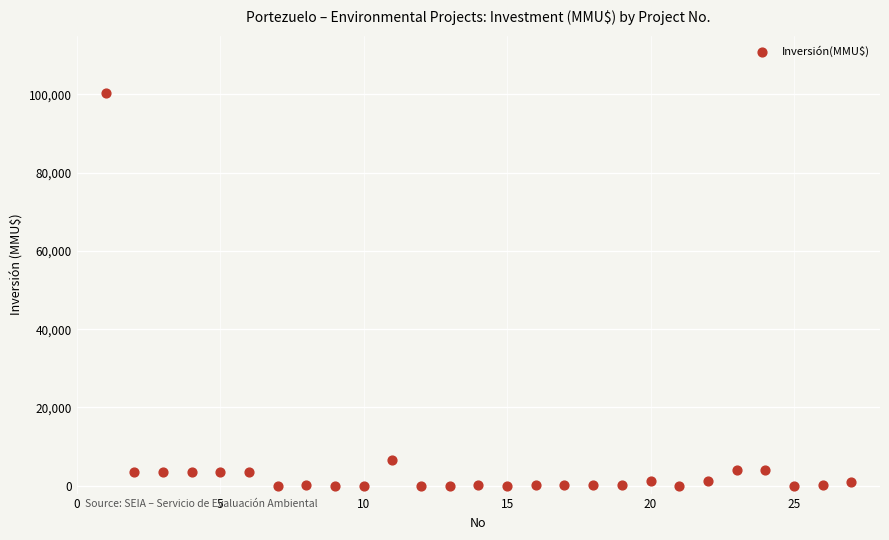

What is the range of X values (max minus min)?

26